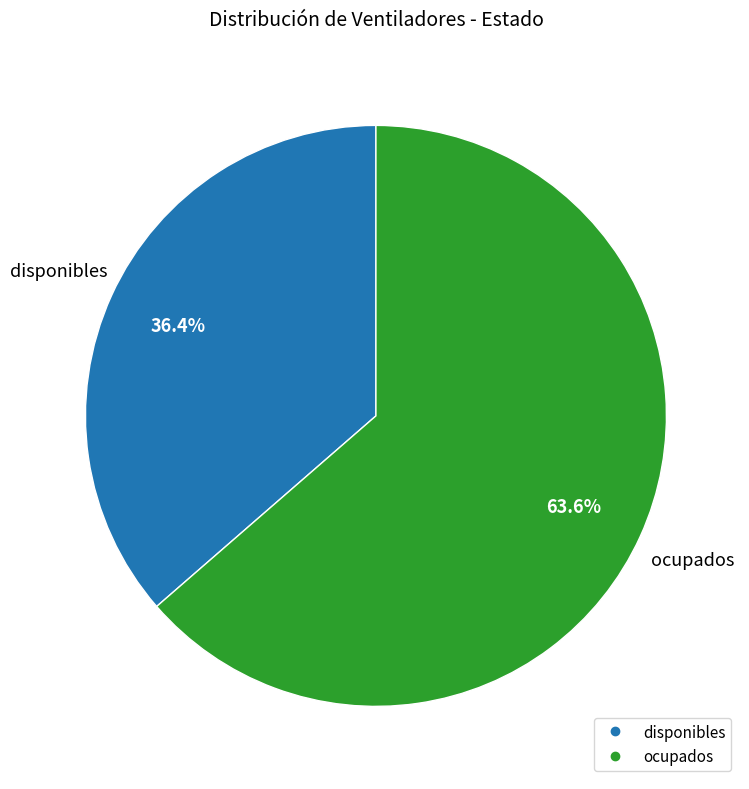

Is there any slice that represents more than half of the pie?

Yes